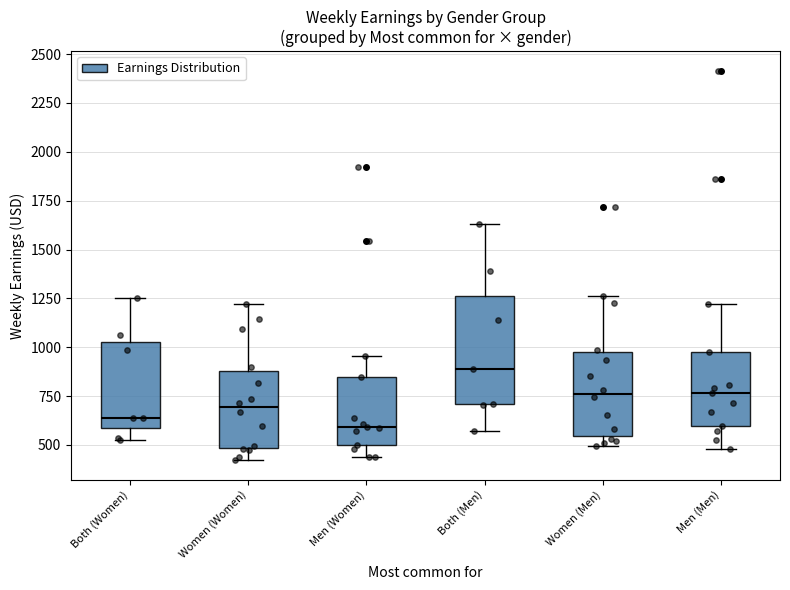

Where is the lower edge of the box for Women (Men) on the y-axis? The values are not printed on the chart, so give them approximately, as read against the axis.

550